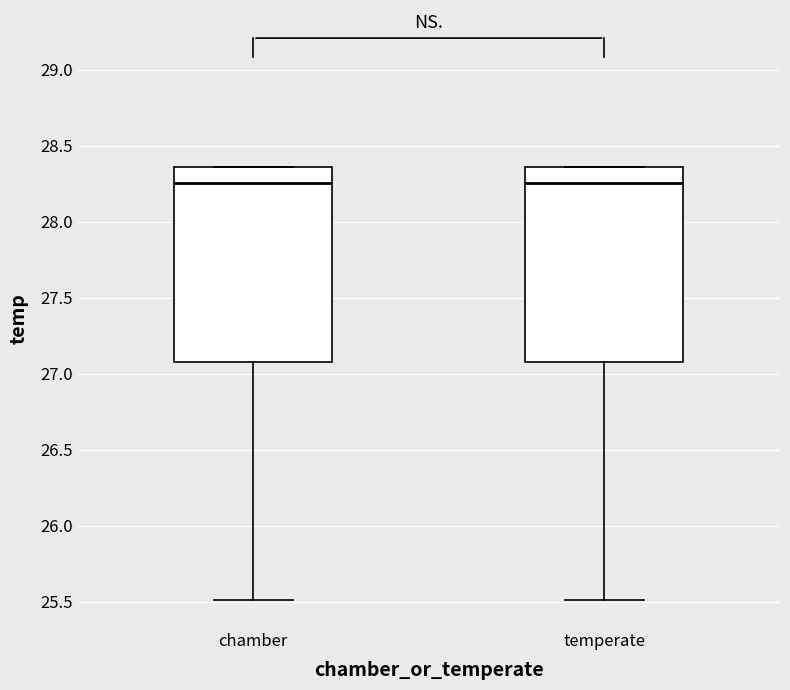

Reading left to right, transcribe this box plot: for each box, give where its median line is, the range the box spans, and where its two whiskers end, as read against the y-axis. The values are not printed on the chart, so give them approximately, as read against the axis.

chamber: median 28.25, box 27.10 to 28.35, whiskers 25.50 to 28.35
temperate: median 28.25, box 27.10 to 28.35, whiskers 25.50 to 28.35